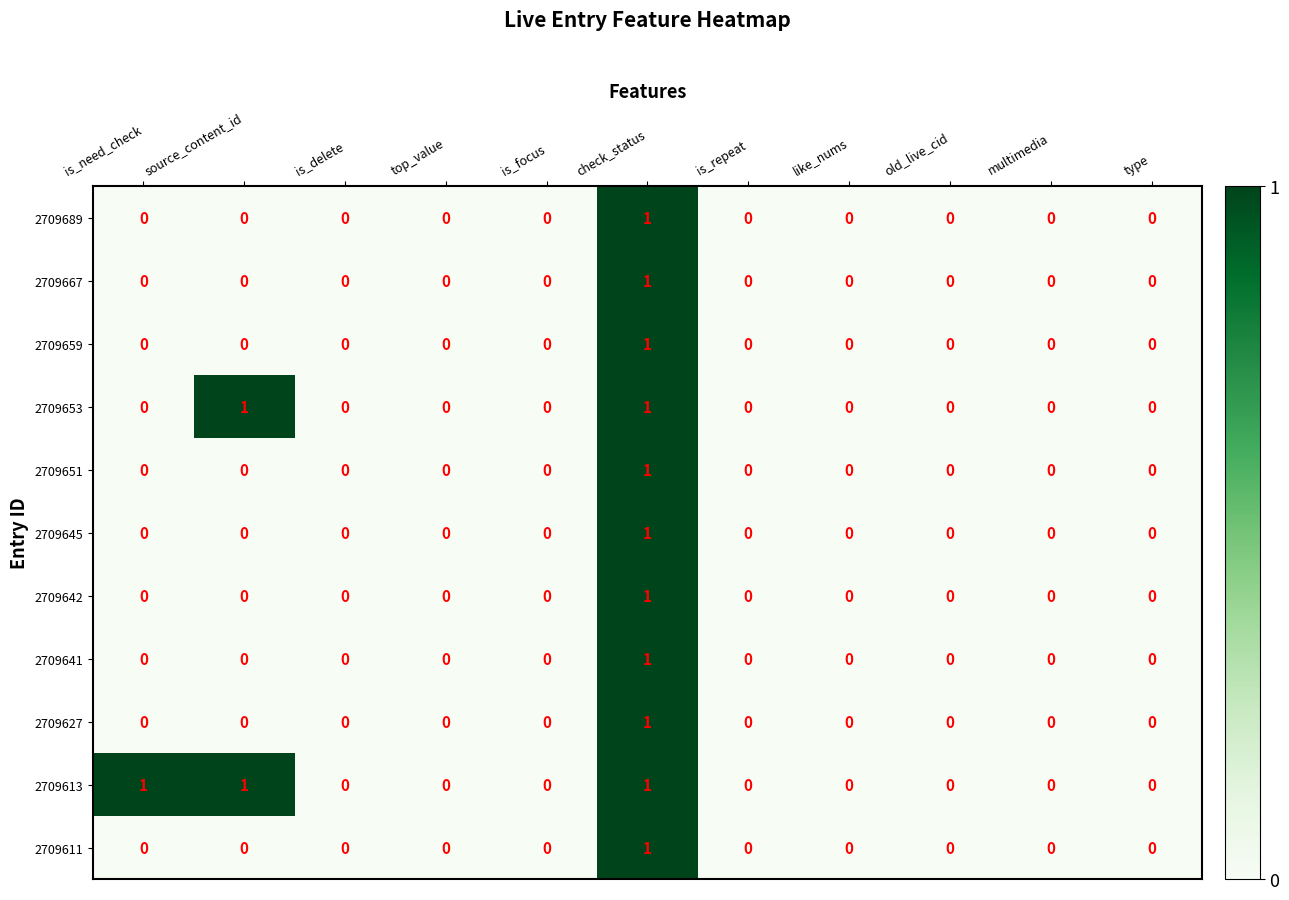

Count the 2709667 values in the range 0 to 1.

11